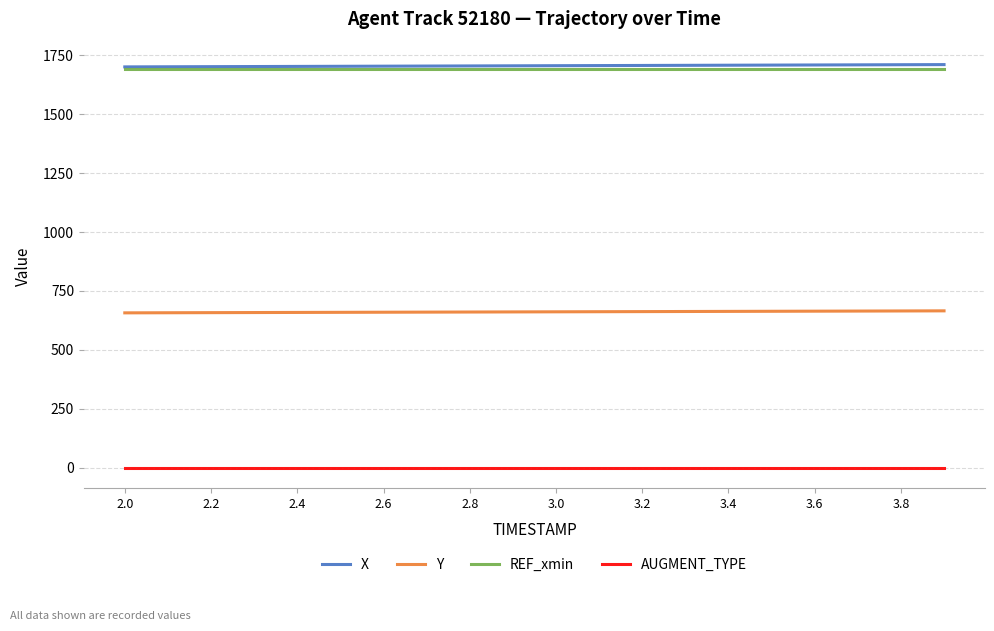

True or false: REF_xmin and Y intersect in this chart.

False